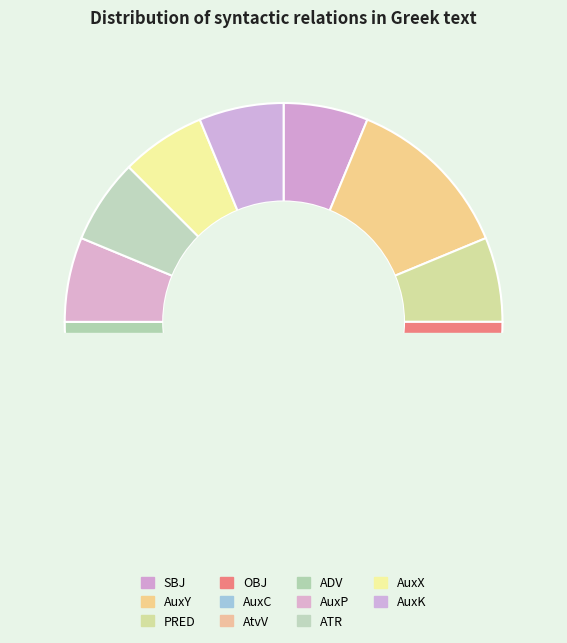

Is there a majority slice in this chart?

No